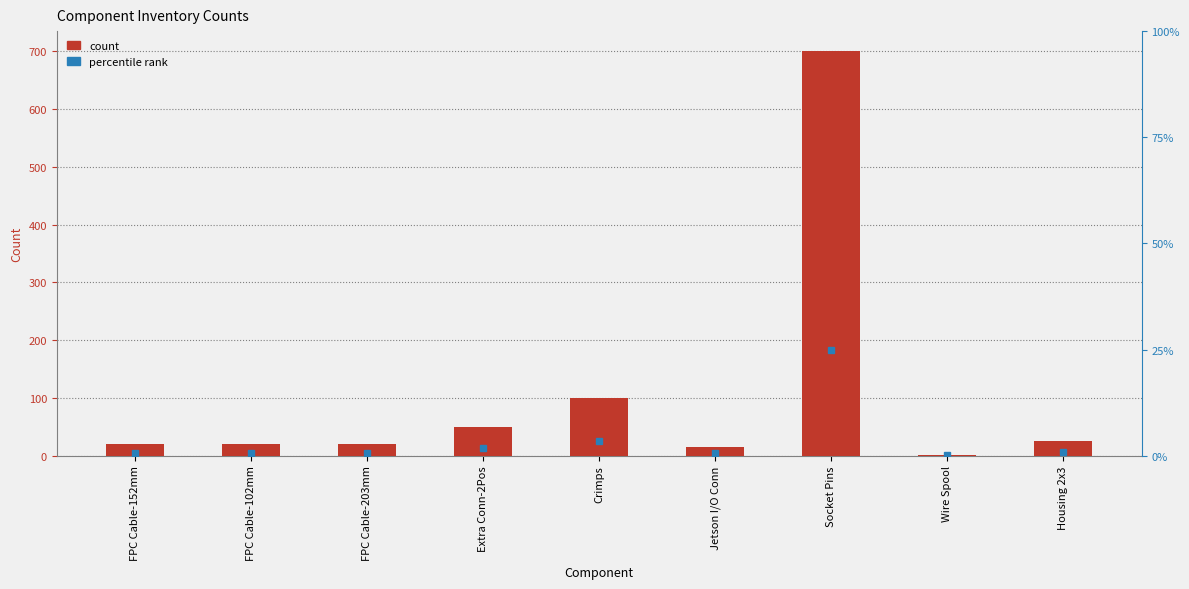

What is the smallest value displayed?

2